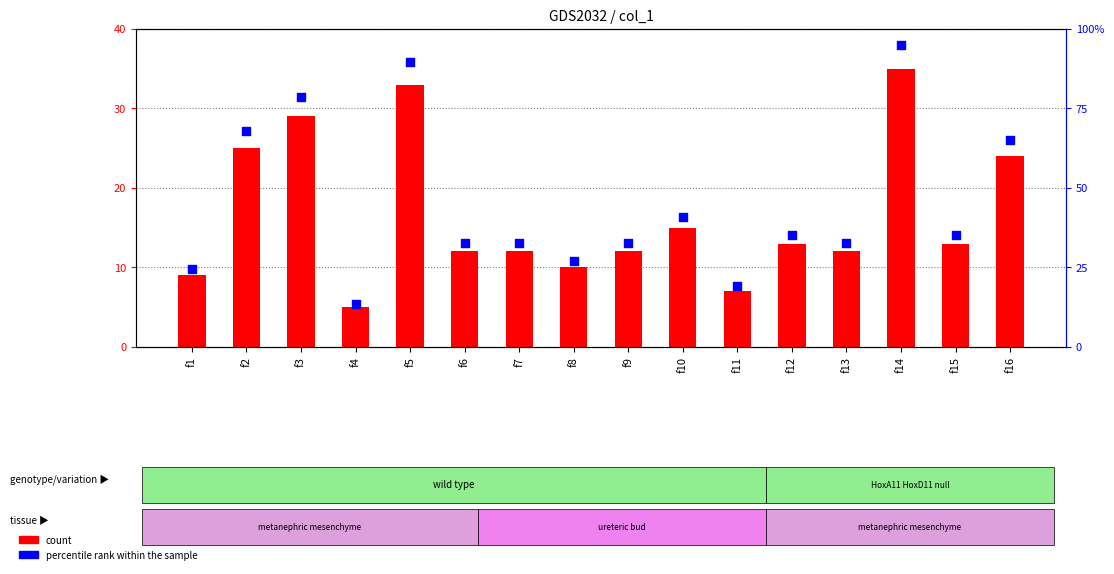

Which series contains the highest Y value?

percentile rank within the sample